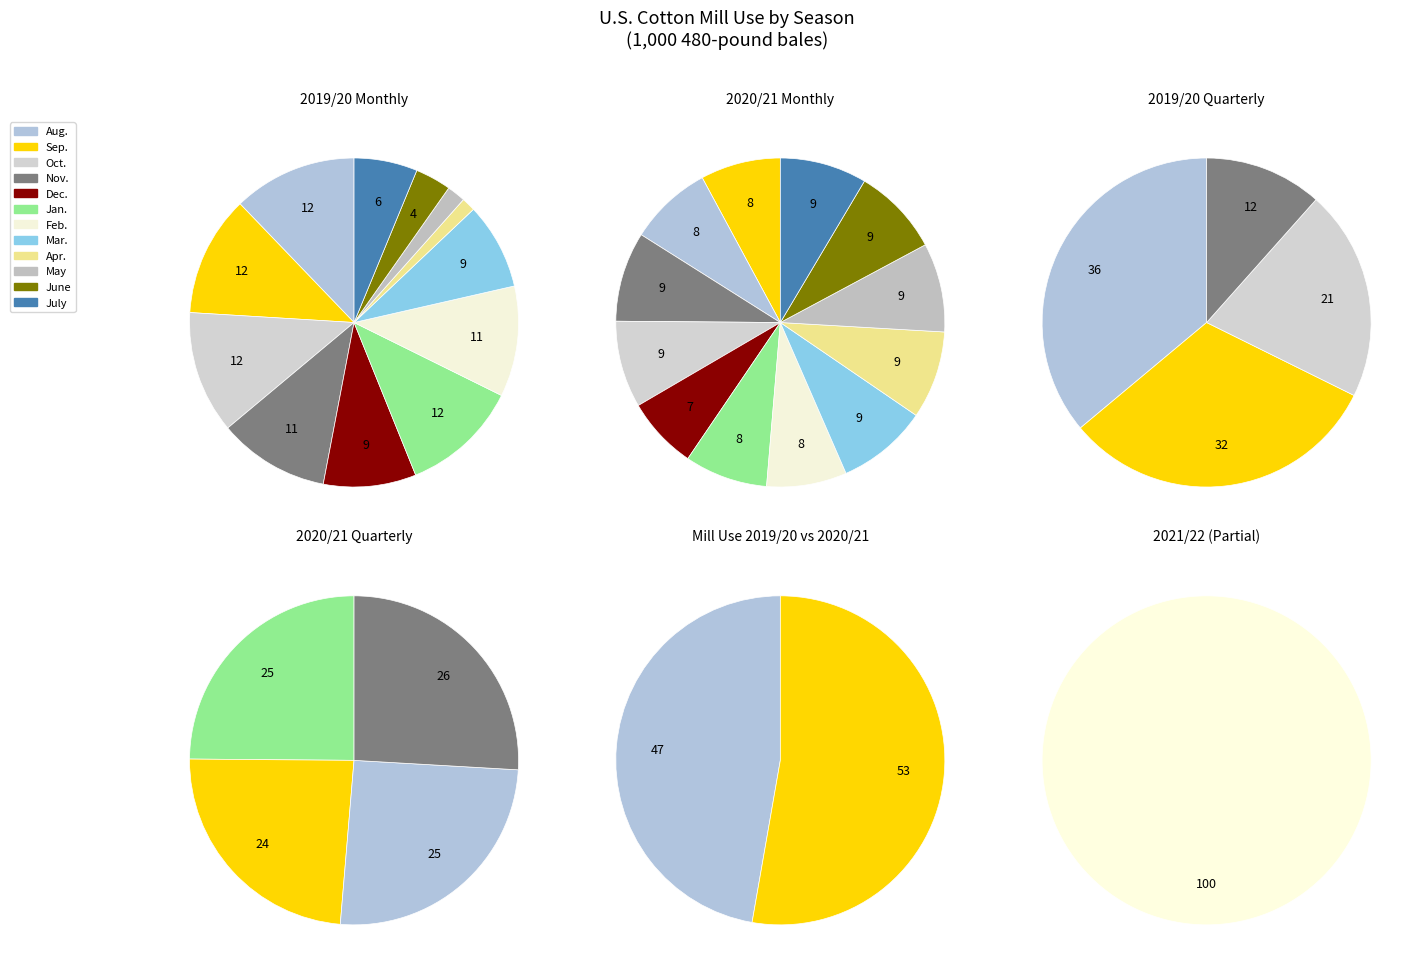

To the nearest percent, what is the difference between the largest and smallest slice percentages?

11%